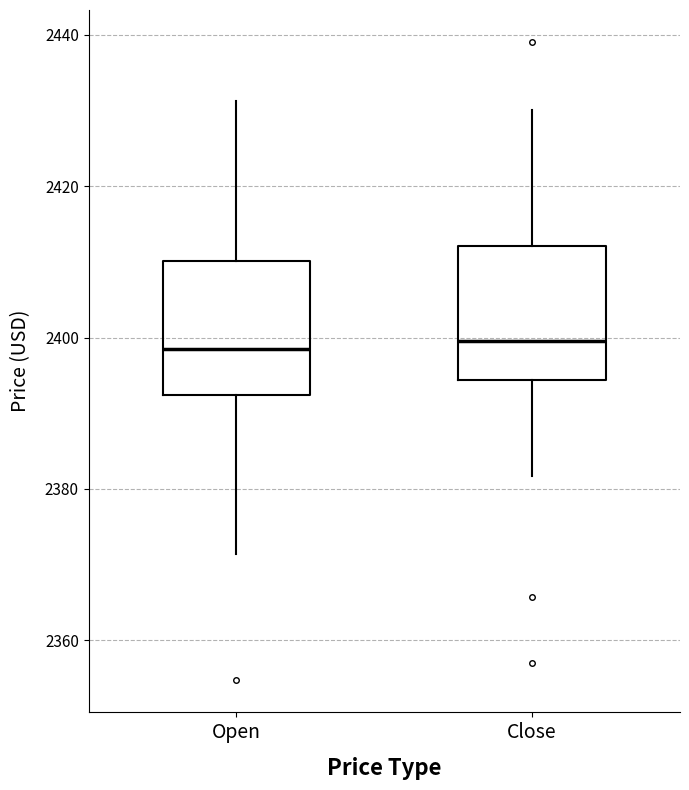

Reading left to right, transcribe this box plot: for each box, give where its median line is, the range the box spans, and where its two whiskers end, as read against the y-axis. The values are not printed on the chart, so give them approximately, as read against the axis.

Open: median 2398, box 2392 to 2410, whiskers 2372 to 2432
Close: median 2400, box 2394 to 2412, whiskers 2382 to 2430